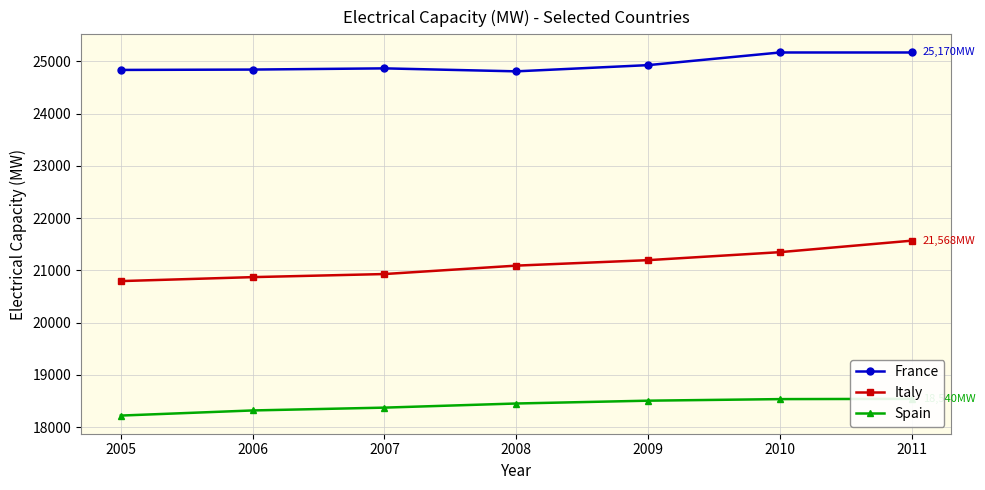

True or false: France and Spain intersect in this chart.

False